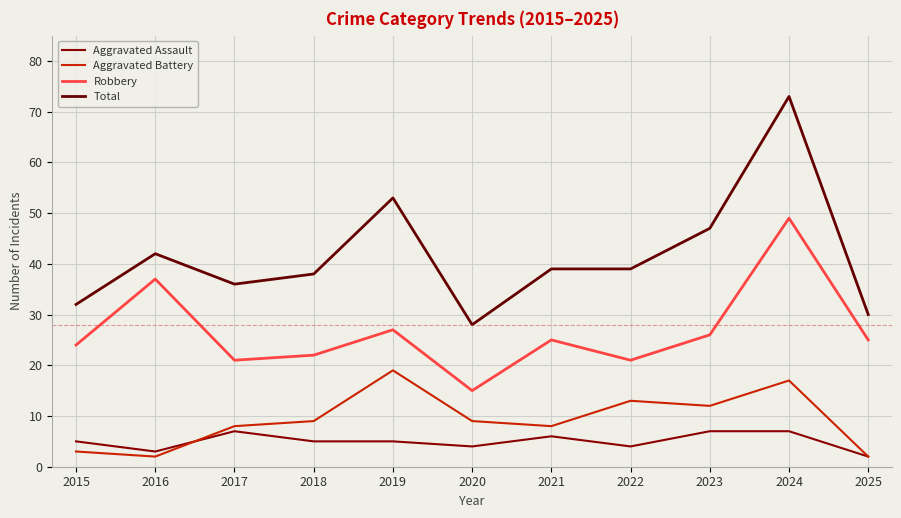

What is the difference between the maximum and minimum values in the Aggravated Assault series?

5